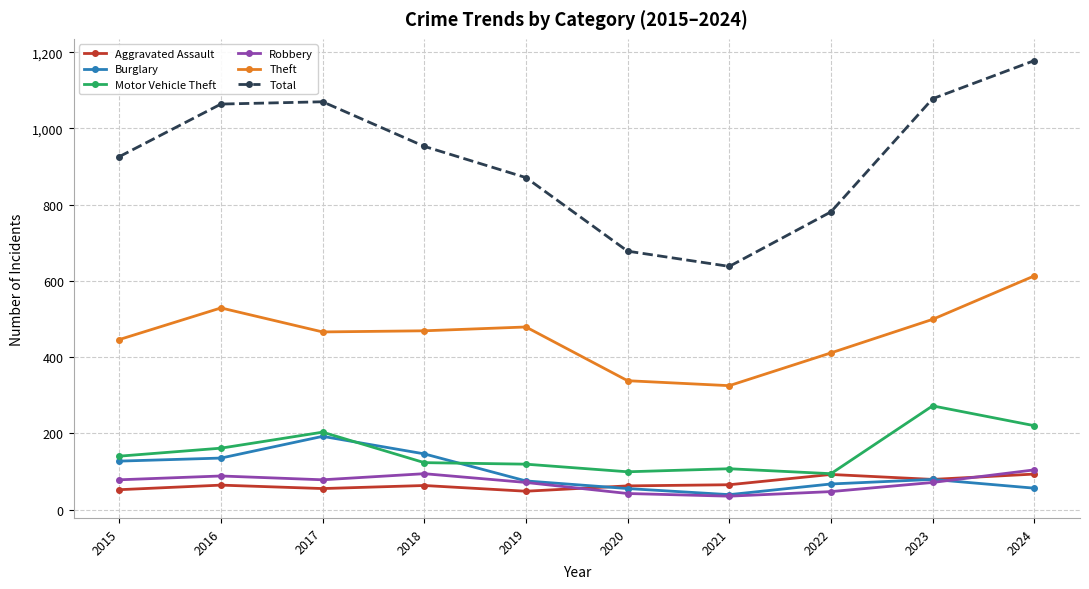

True or false: Motor Vehicle Theft has more than 1 interior local peaks.

True